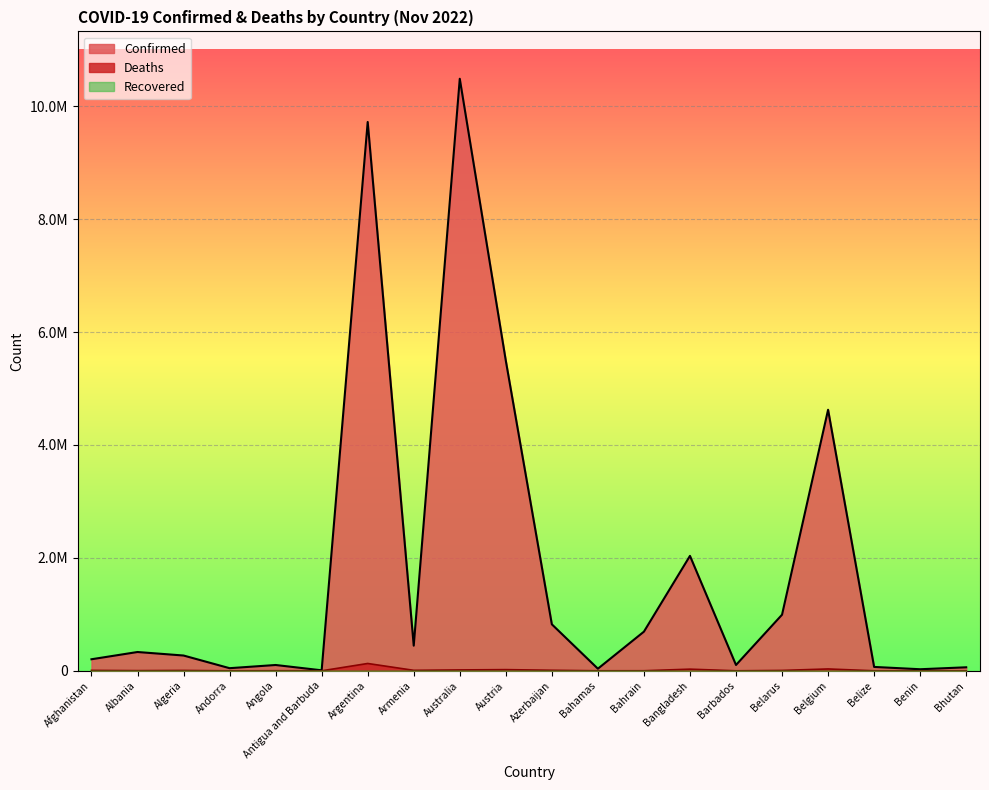

List the series in order of their peak value, highest first.

Confirmed, Deaths